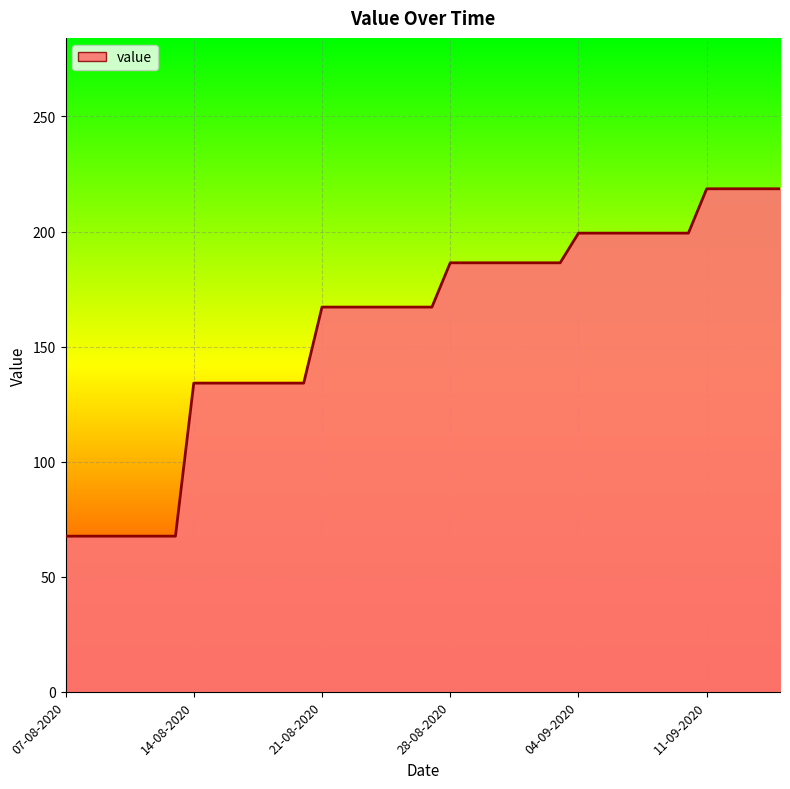

Reading left to right, what are all the values shown in this chart?

67.6	67.6	67.6	67.6	67.6	67.6	67.6	134.1	134.1	134.1	134.1	134.1	134.1	134.1	167.2	167.2	167.2	167.2	167.2	167.2	167.2	186.4	186.4	186.4	186.4	186.4	186.4	186.4	199.3	199.3	199.3	199.3	199.3	199.3	199.3	218.6	218.6	218.6	218.6	218.6